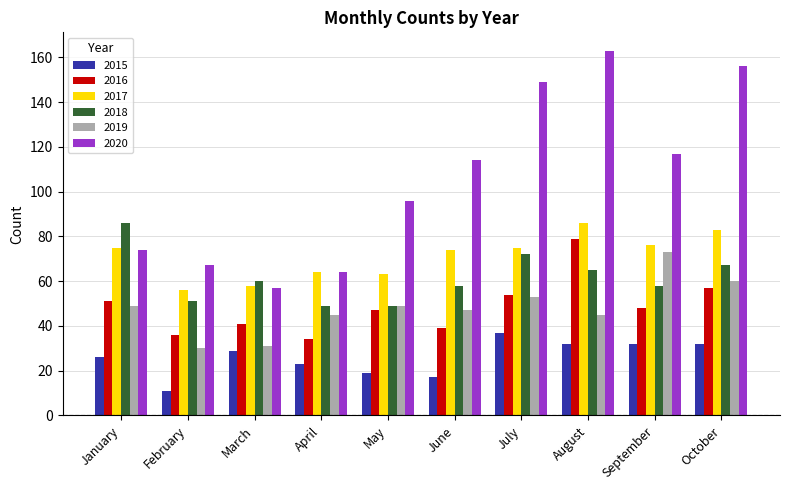

What is the value of the 2019 bar at the 9th from the left?

73